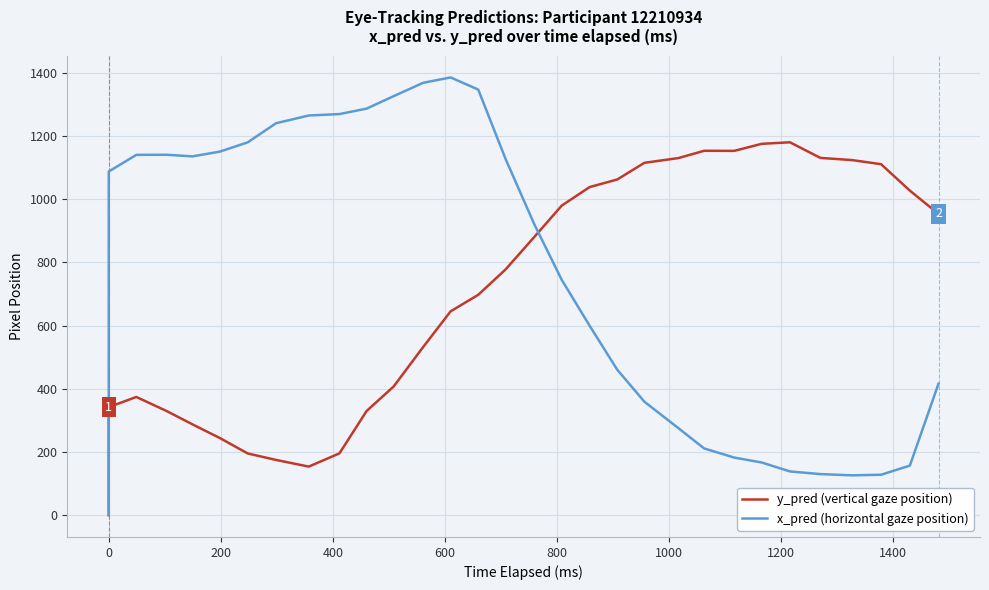

What is the difference between the maximum and minimum values in the x_pred (horizontal gaze position) series?

1385.4